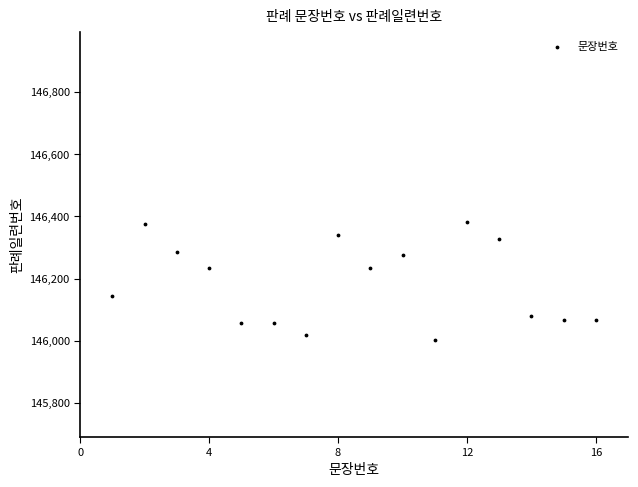

What is the range of X values (max minus min)?

15.0